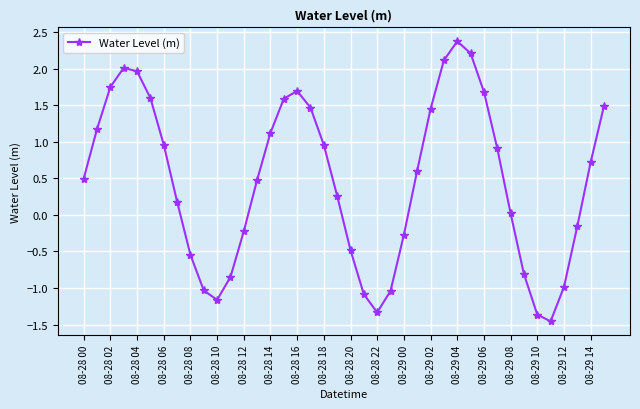

How many points are higher than both their immediate neighbors (excluding endpoints)?

3